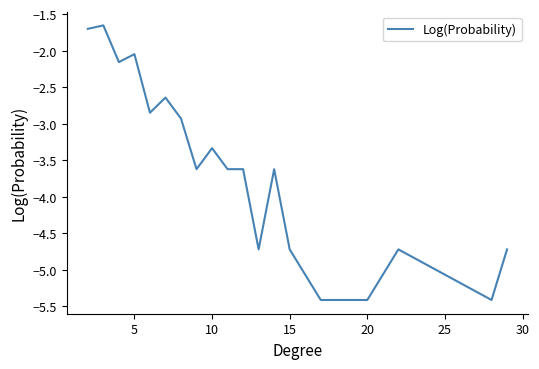

What is the smallest value displayed?

-5.4